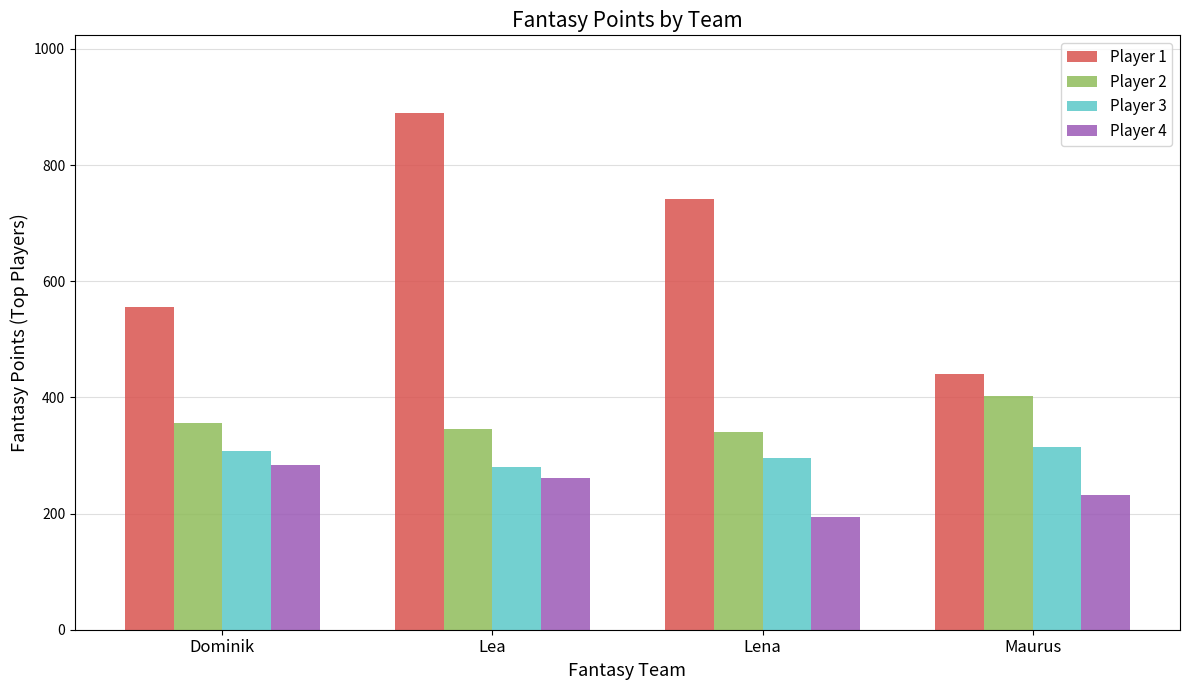

Which series has the widest spread of values?

Player 1